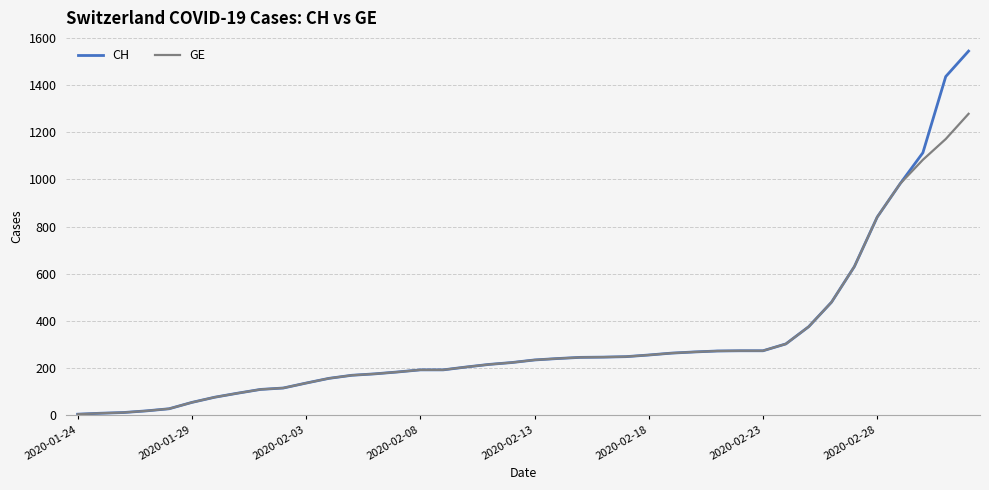

What is the highest value of the GE series?

1278